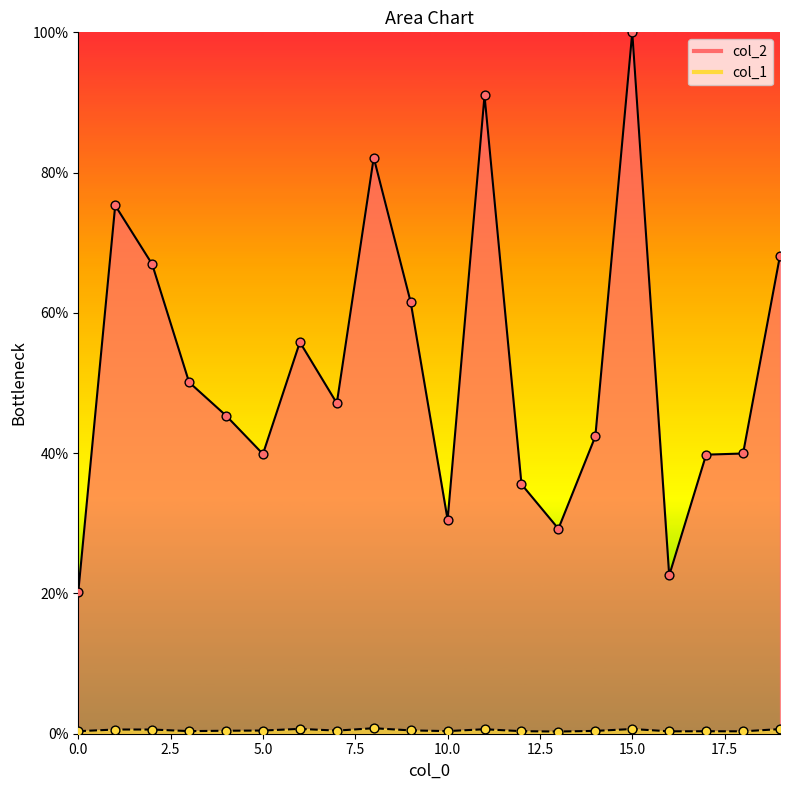

Which series contains the highest Y value?

col_2